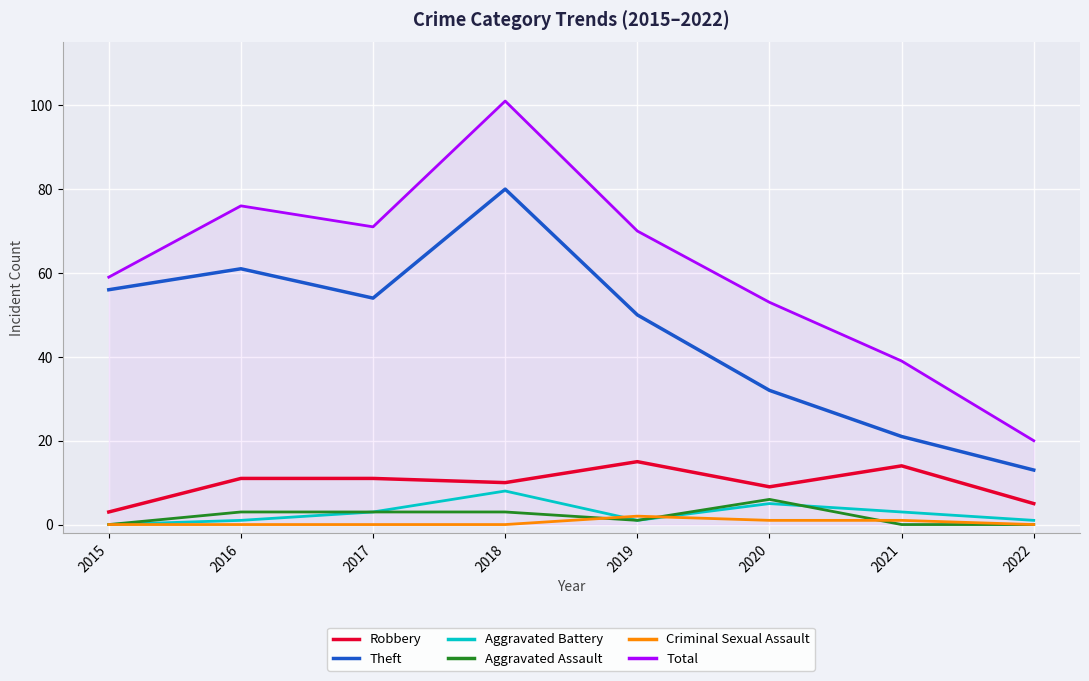

How many lines are shown in the chart?

6